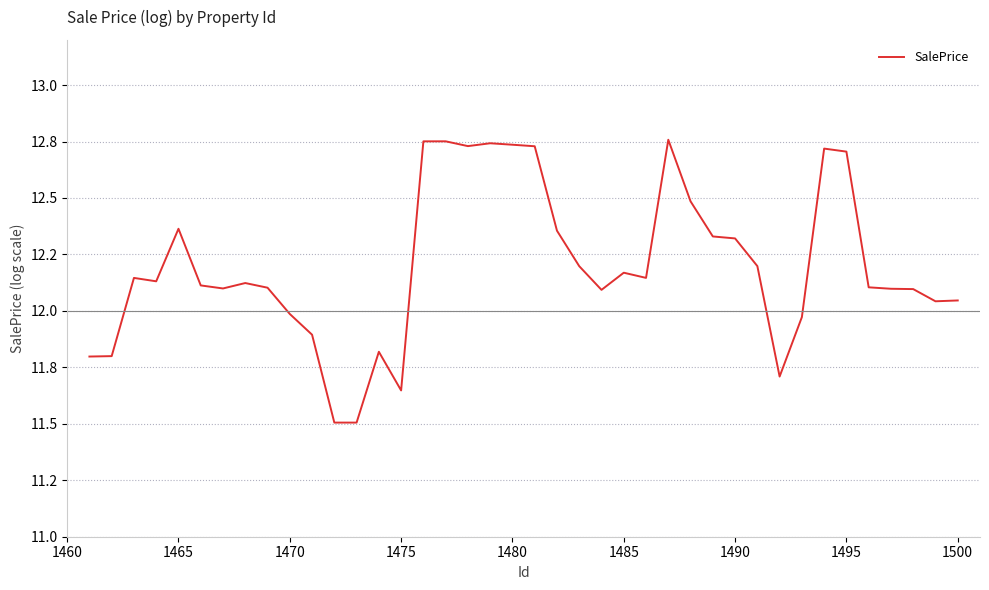

What is the minimum value shown in the chart?

11.5